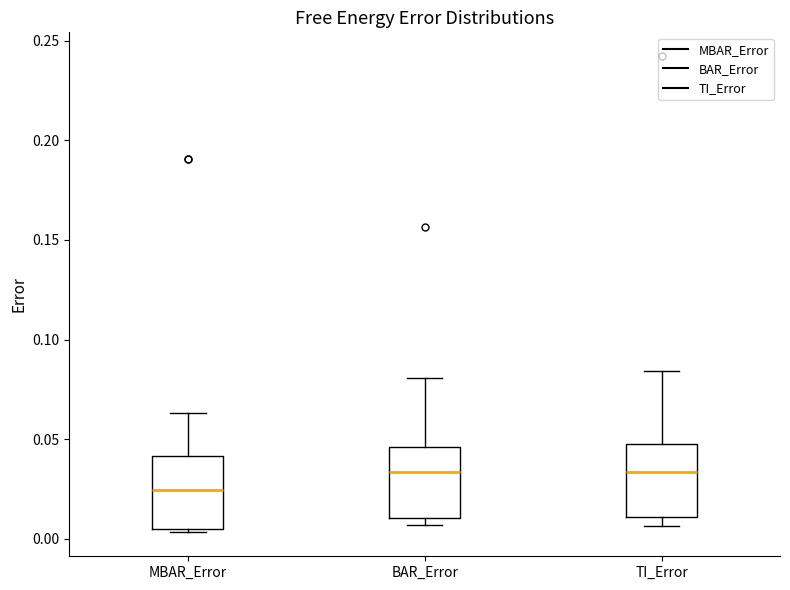

Reading left to right, read every box against the y-axis: the position of its median line, the range the box covers, and the ends of its whiskers. The values are not printed on the chart, so give them approximately, as read against the axis.

MBAR_Error: median 0.025, box 0.005 to 0.040, whiskers 0.005 (just below the box's lower edge) to 0.065
BAR_Error: median 0.035, box 0.010 to 0.045, whiskers 0.005 to 0.080
TI_Error: median 0.035, box 0.010 to 0.050, whiskers 0.005 to 0.085